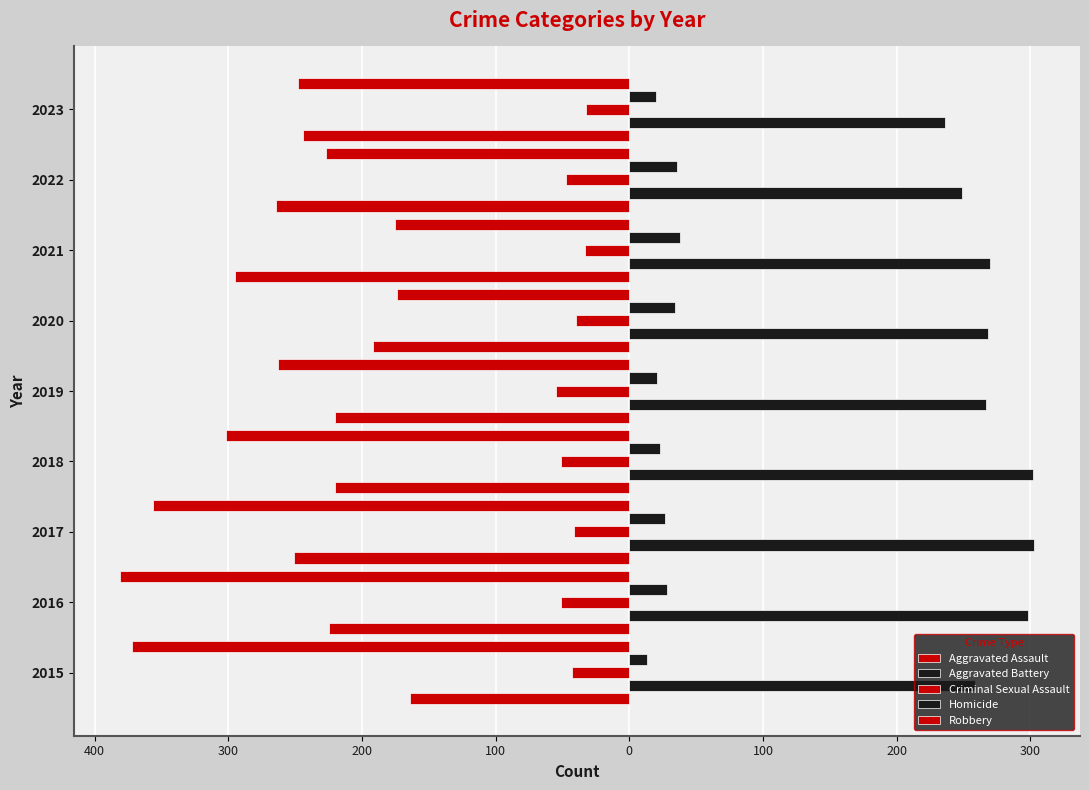

Reading left to right, extract all data points from this chart.

Aggravated Assault: -164	-225	-251	-220	-220	-192	-295	-264	-244
Aggravated Battery: 259	298	303	302	267	268	270	249	236
Criminal Sexual Assault: -43	-51	-41	-51	-55	-40	-33	-47	-32
Homicide: 13	28	27	23	21	34	38	36	20
Robbery: -372	-381	-356	-302	-263	-174	-175	-227	-248